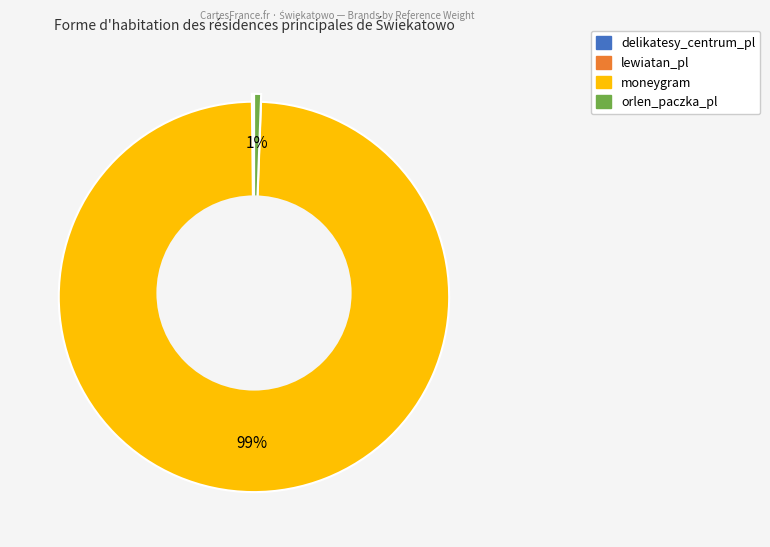

Is it true that moneygram is 89% of the pie?

False